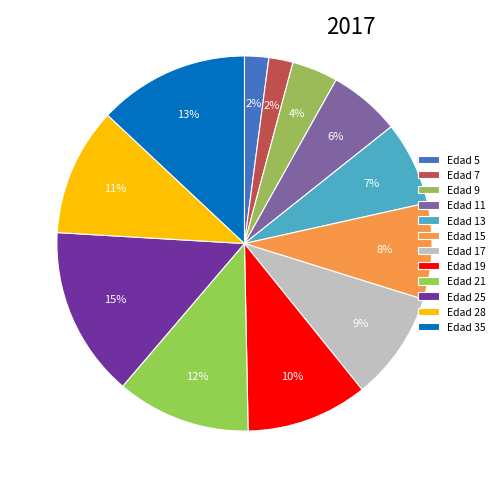

Count the number of slices in the pie.

12